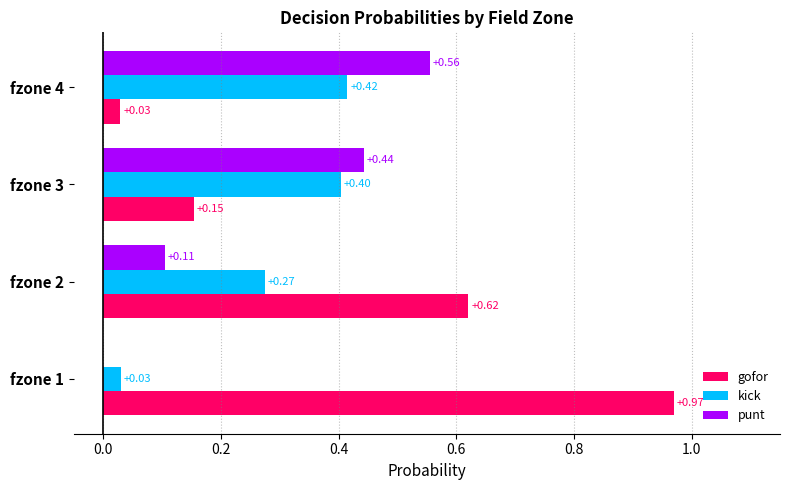

Which series has the largest total across all categories?

gofor